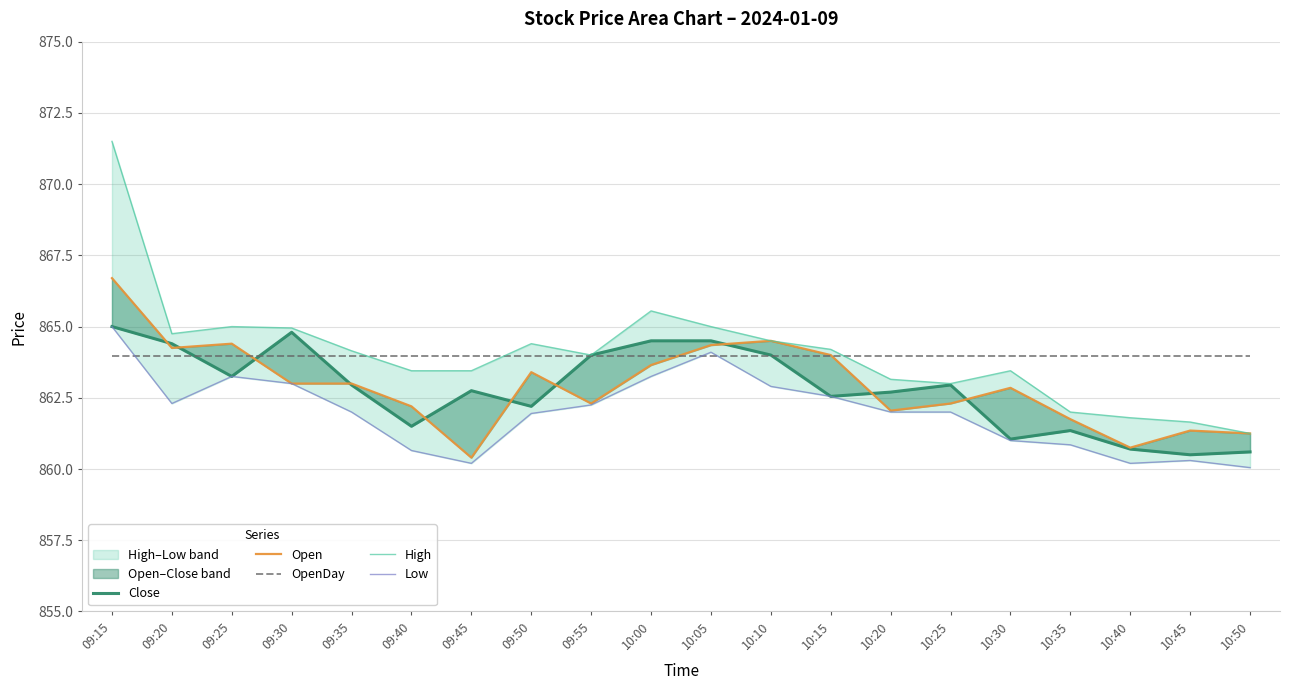

At which category does Low reach its first local peak?

09:25